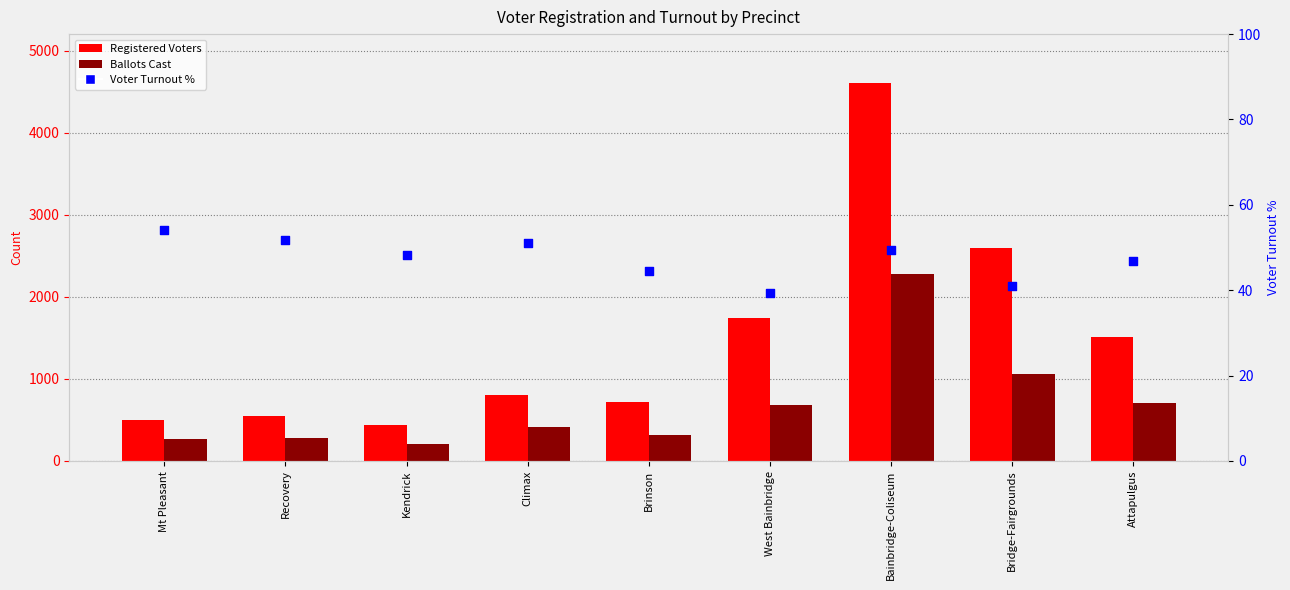

Which series contains the lowest Y value?

Voter Turnout %